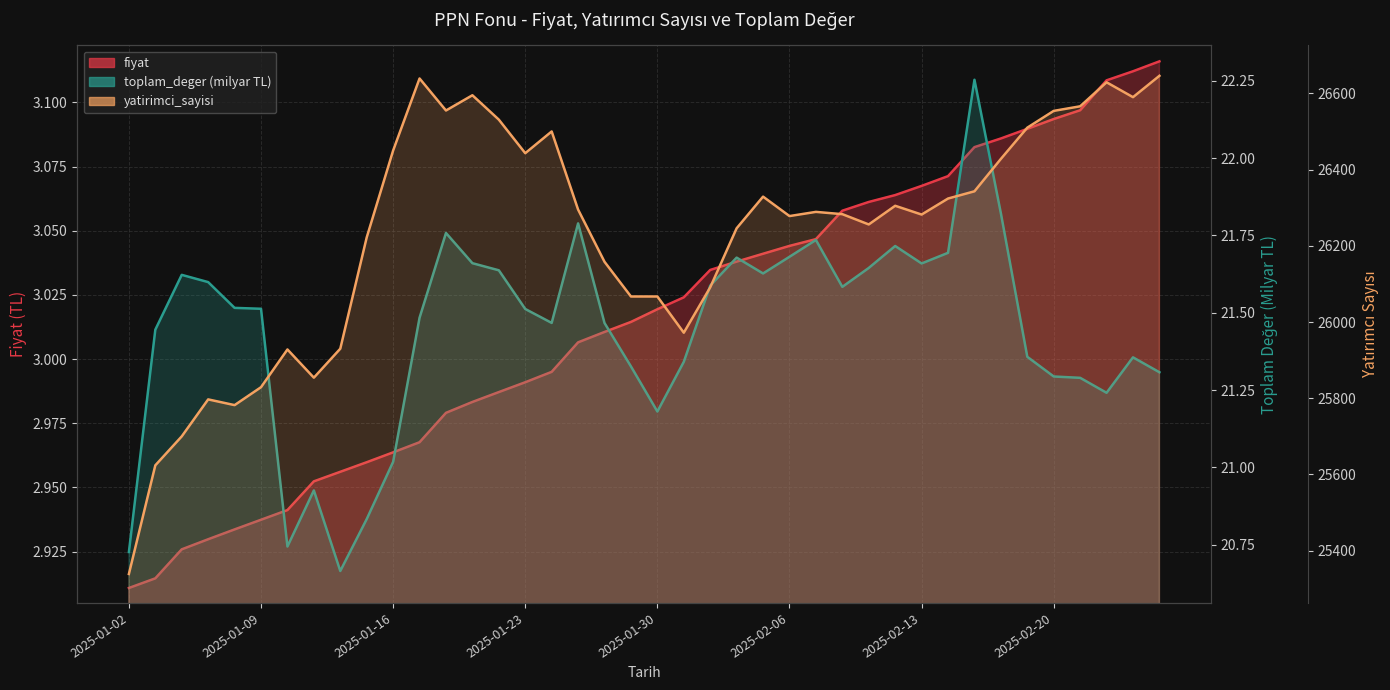

How many lines are shown in the chart?

2